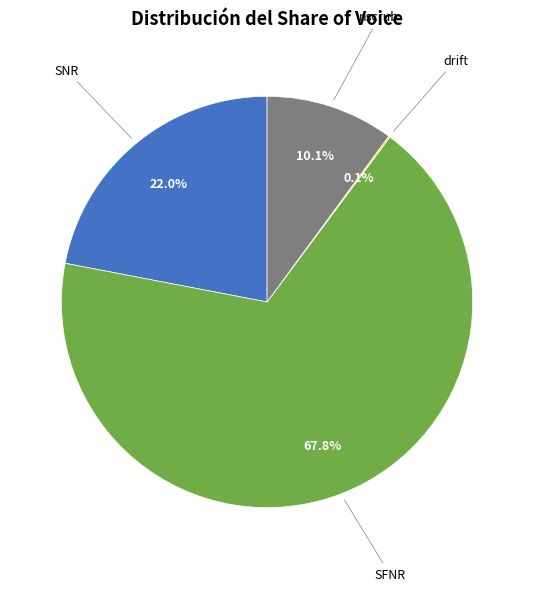

Which slice represents more than half of the pie?

SFNR